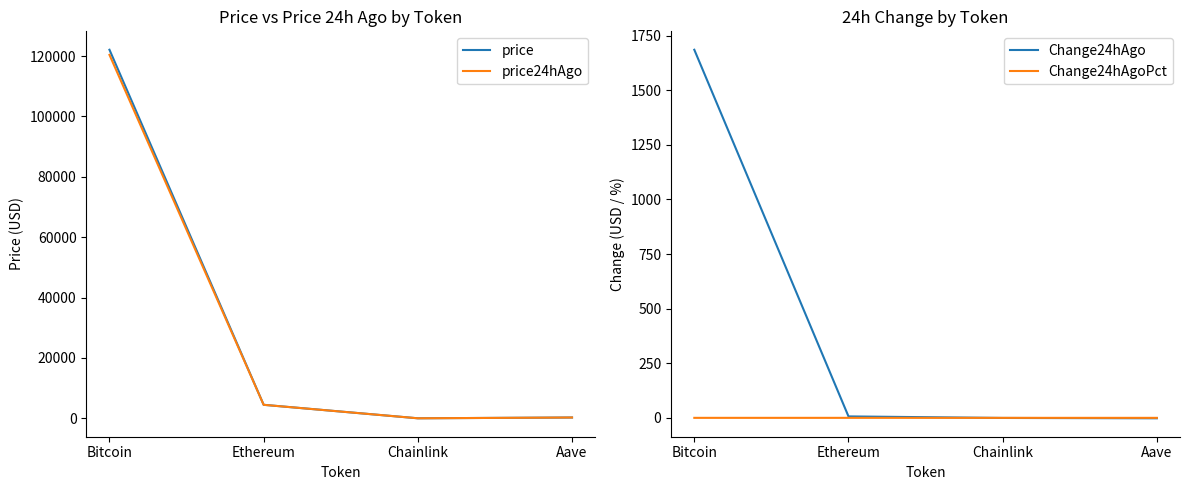

At how many categories does at least one series exceed 2731?

2